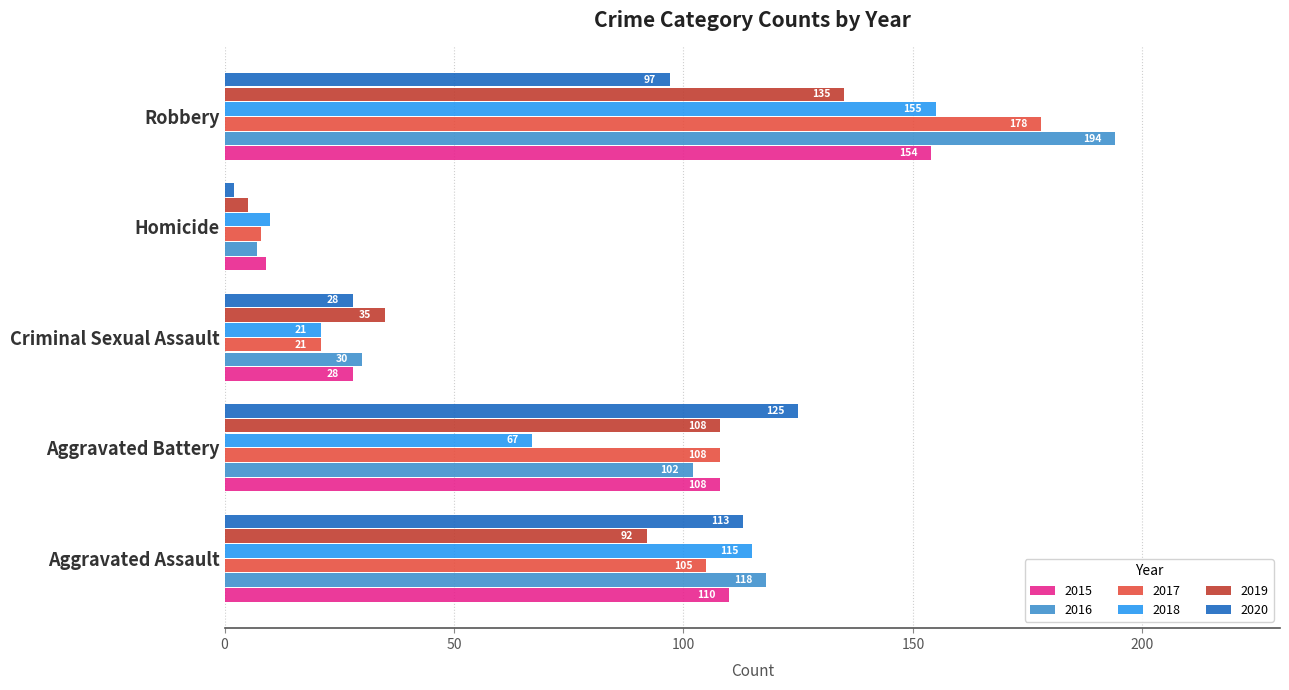

Rank the series by their maximum value, from highest to lowest.

2016, 2017, 2018, 2015, 2019, 2020